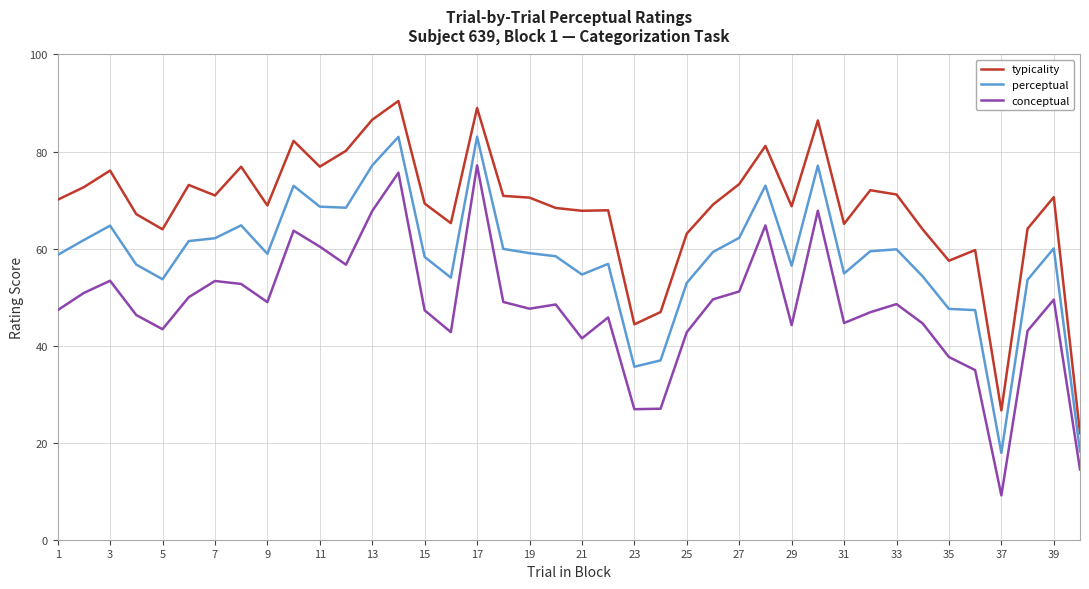

Rank the series by their average value, from highest to lowest.

typicality, perceptual, conceptual